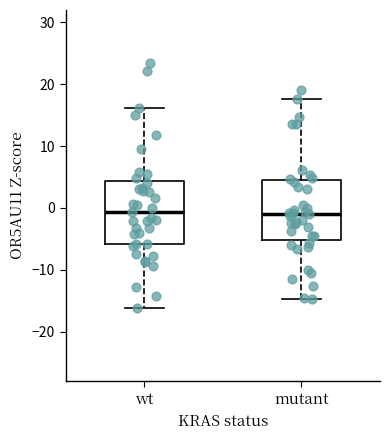

Where does the median line of the box for wt sit on the y-axis? The values are not printed on the chart, so give them approximately, as read against the axis.

-1